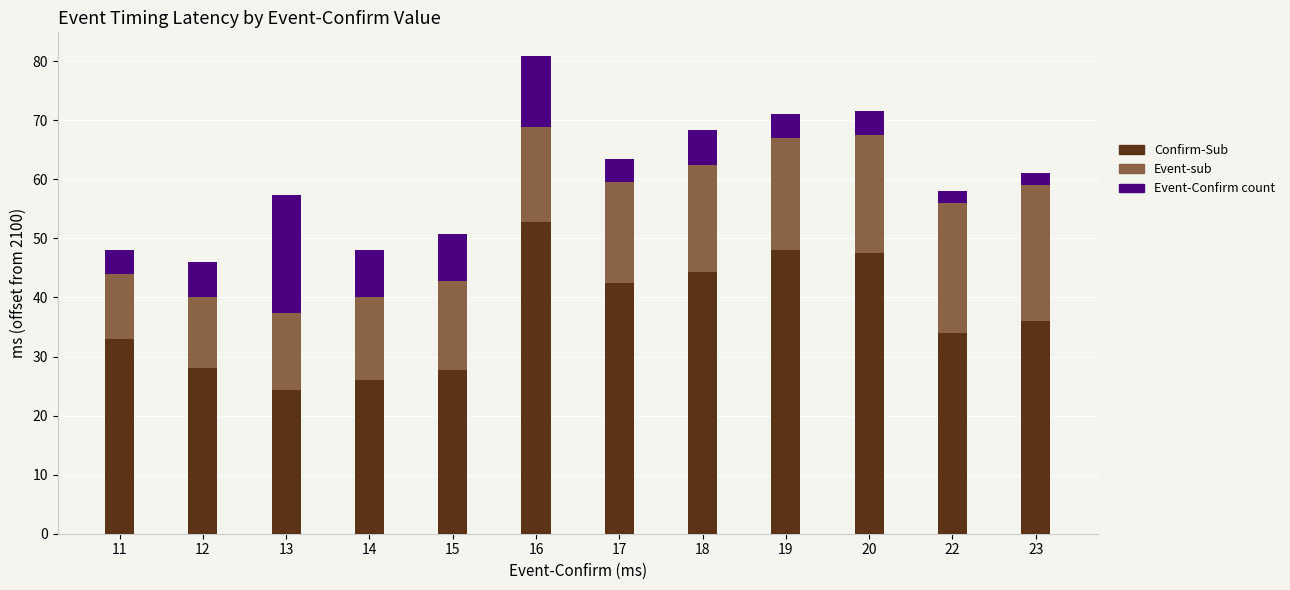

At which category is the sum across all series the highest?

16